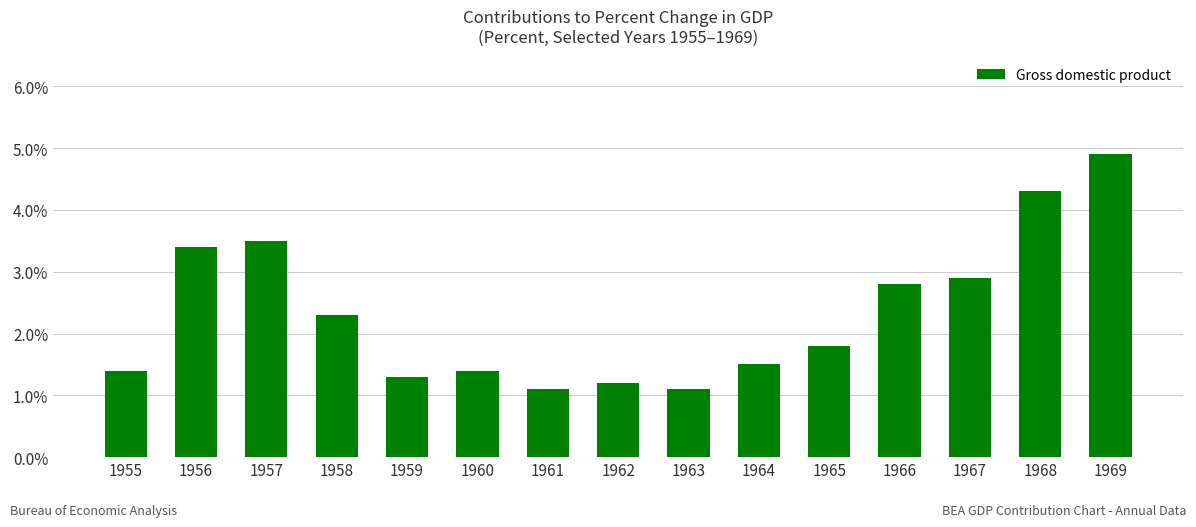

What is the value of the 7th bar from the left?

1.1